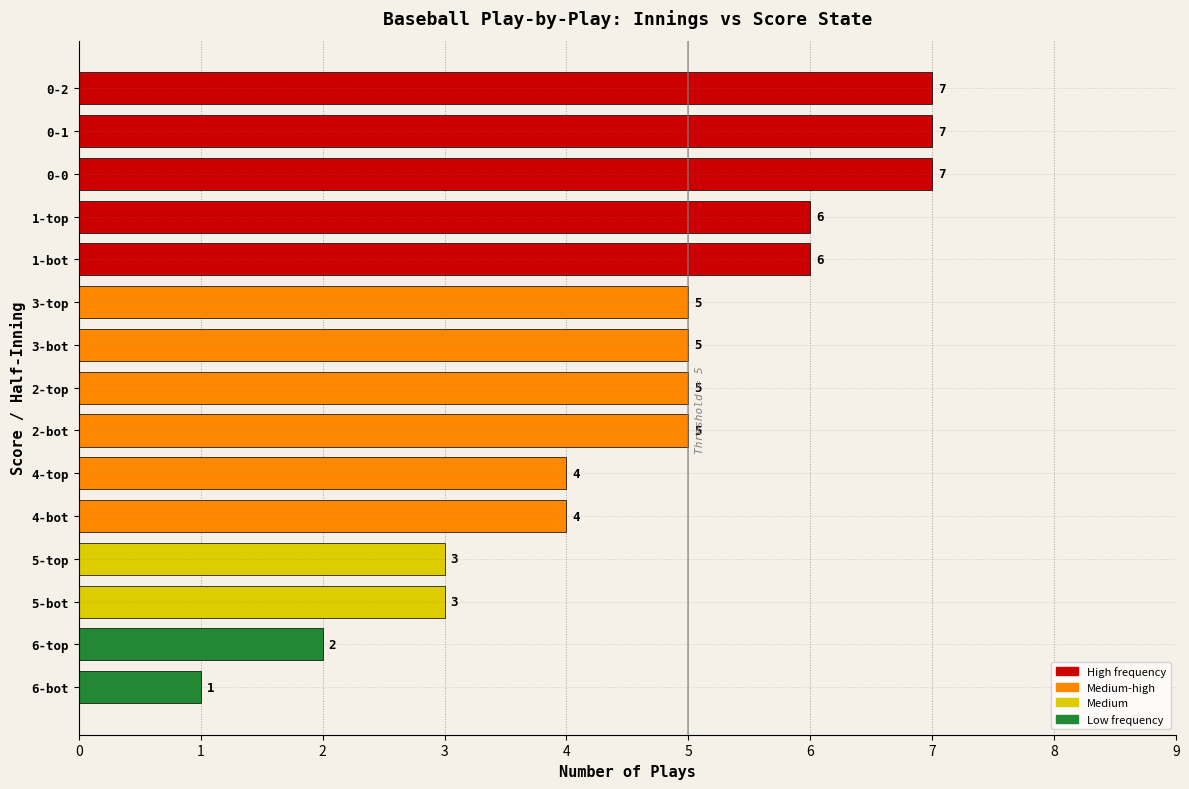

Read the value at 0-2.

7